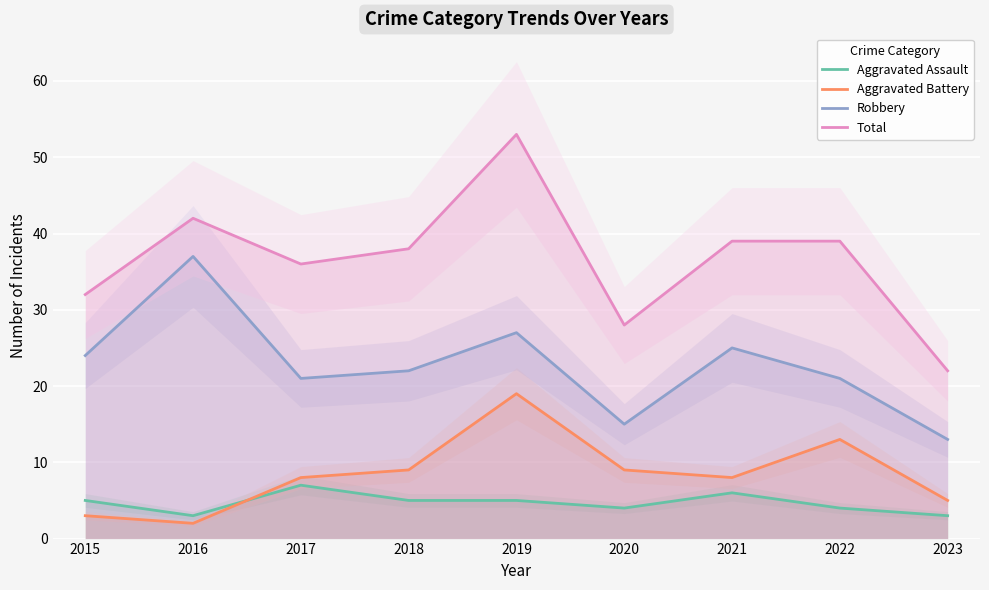

Where is Aggravated Assault nearest to the value 5?

2015